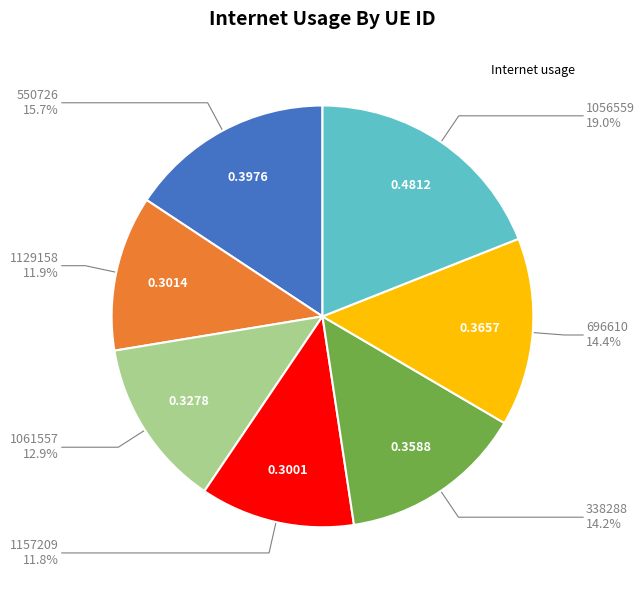

Does any single category account for the majority?

No